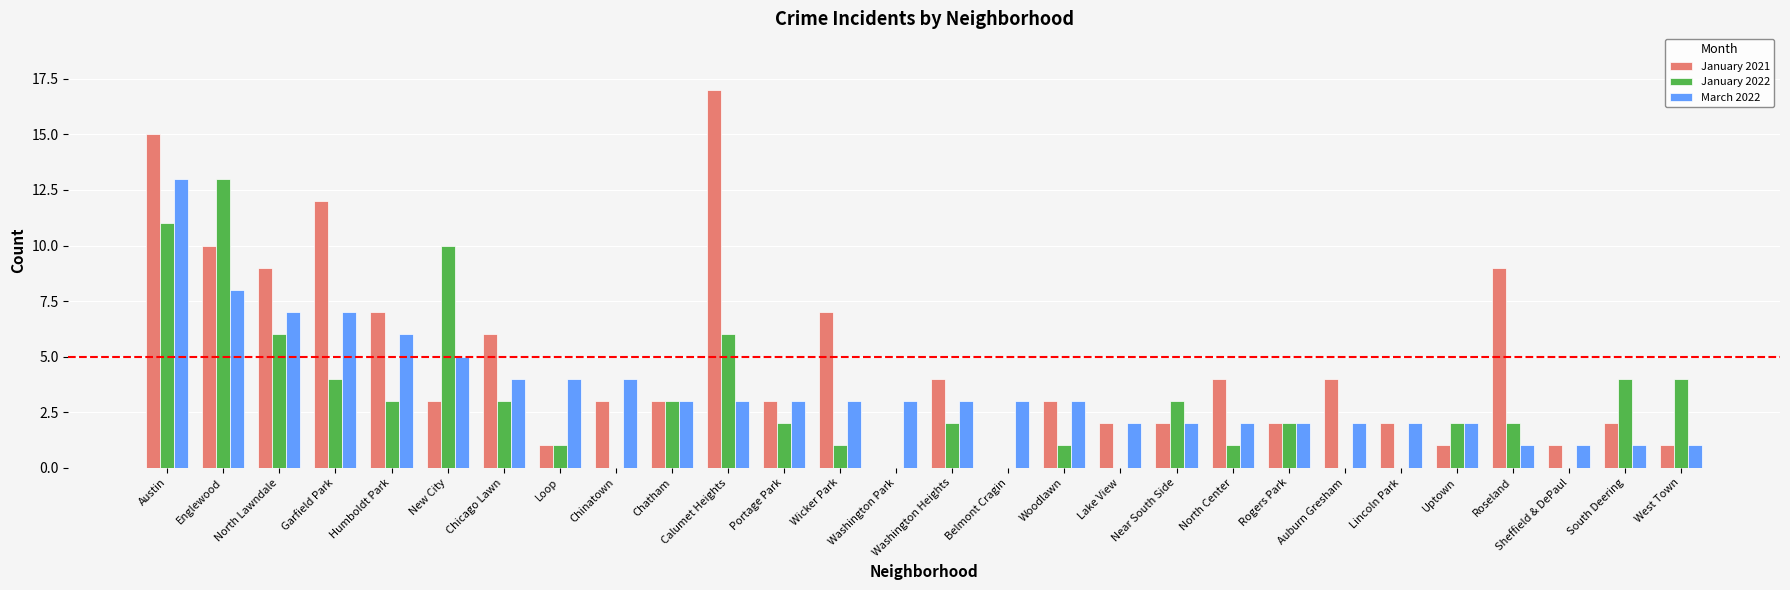

How many categories are shown in the chart?

28